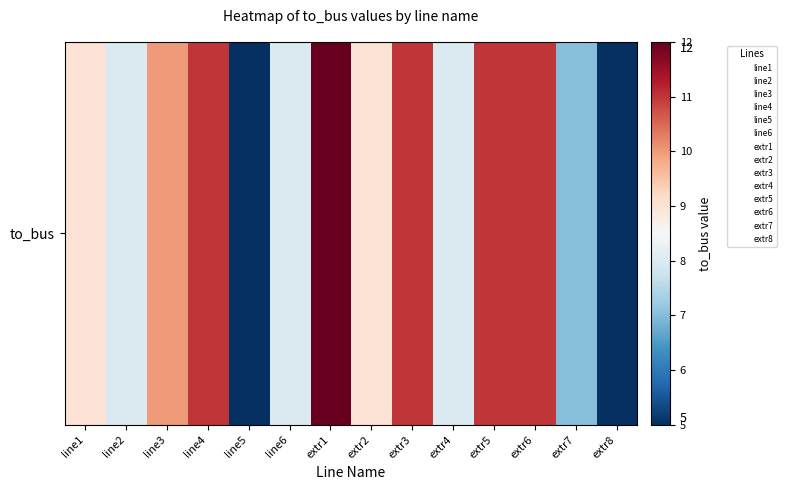

True or false: the data shows 8 at line5.

False